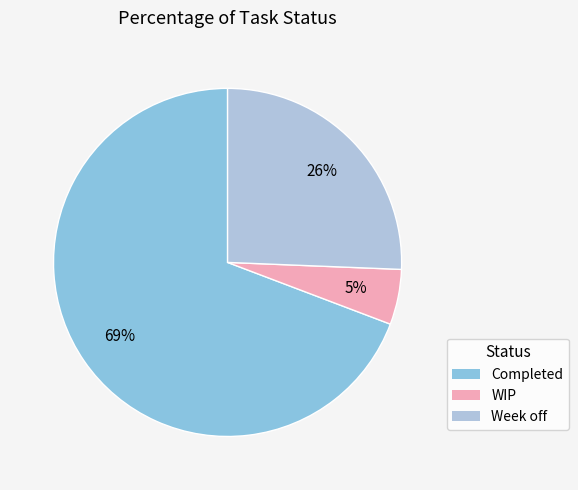

How many slices are in this pie chart?

3